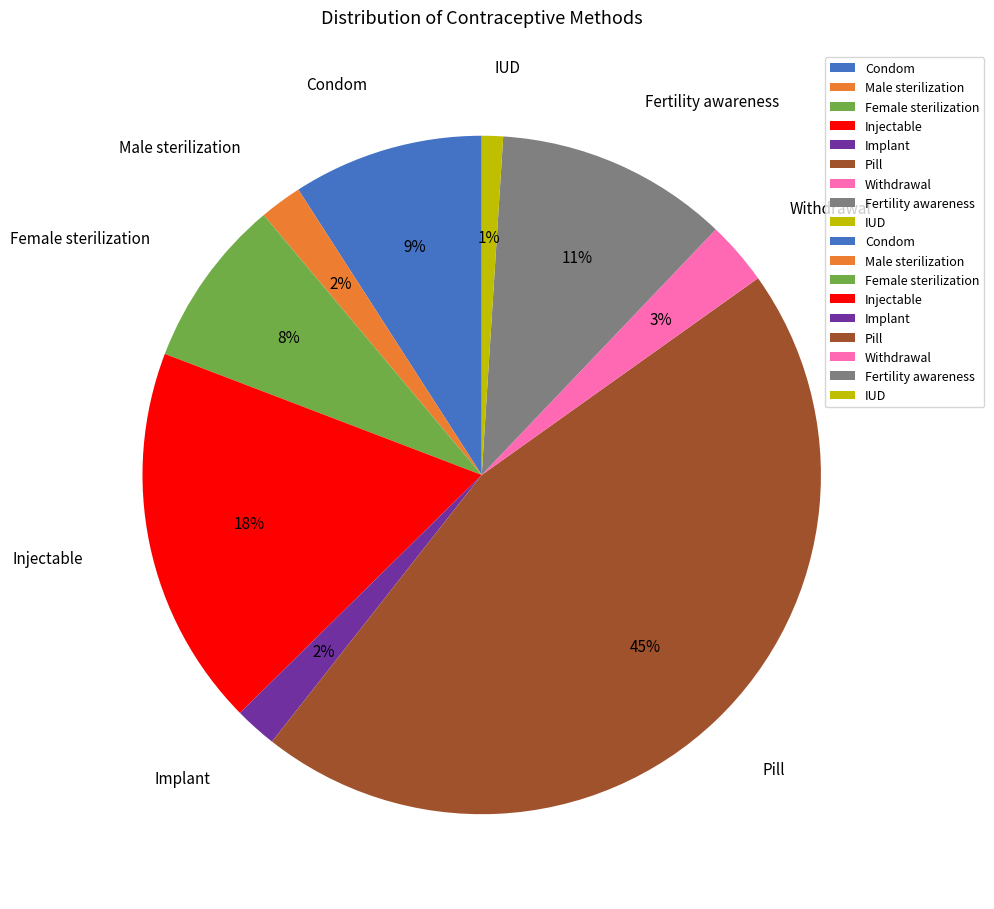

How many slices are in this pie chart?

9